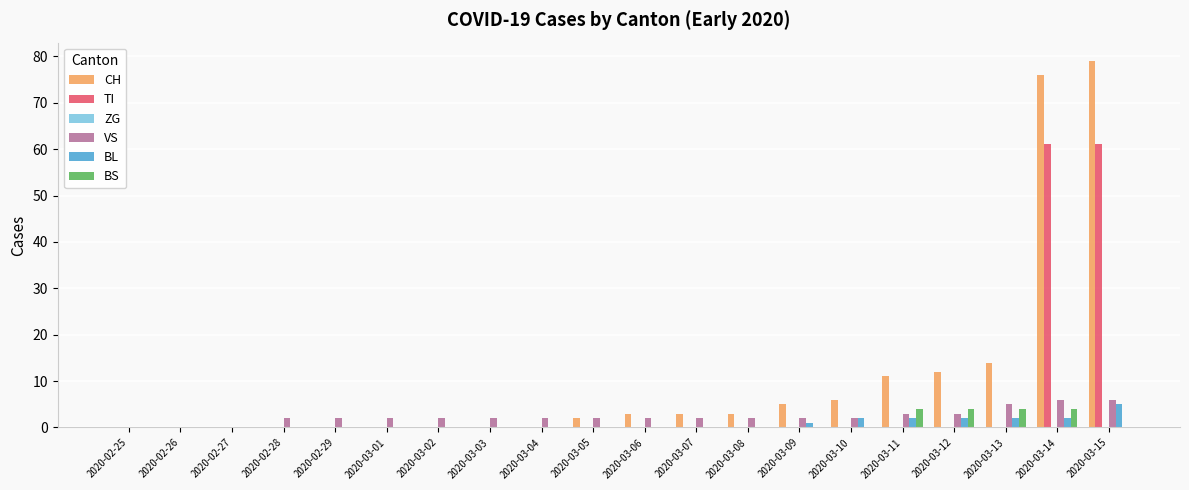

What is the greatest value displayed?

79